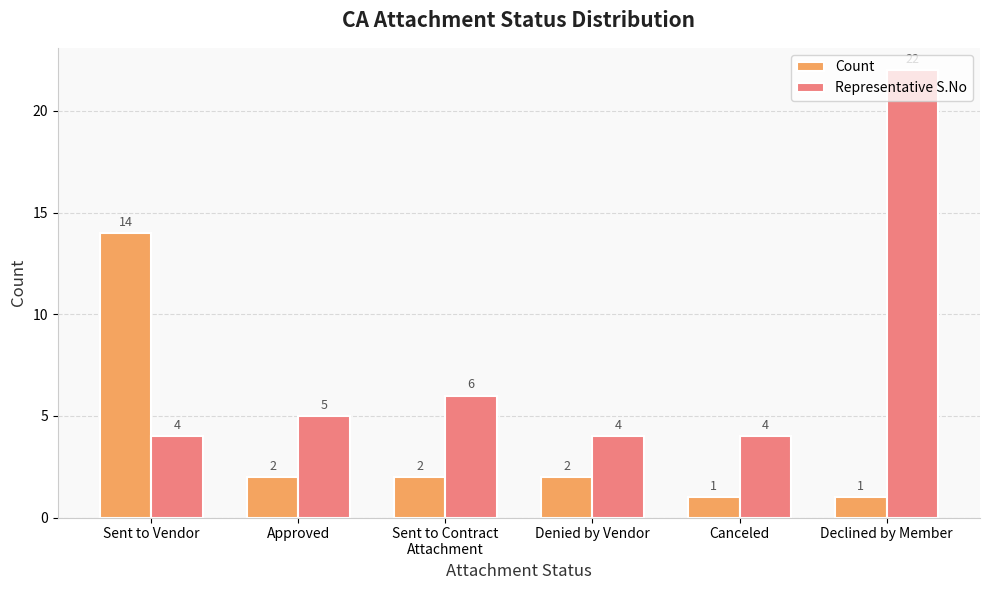

At which label does Count reach its peak?

Sent to Vendor